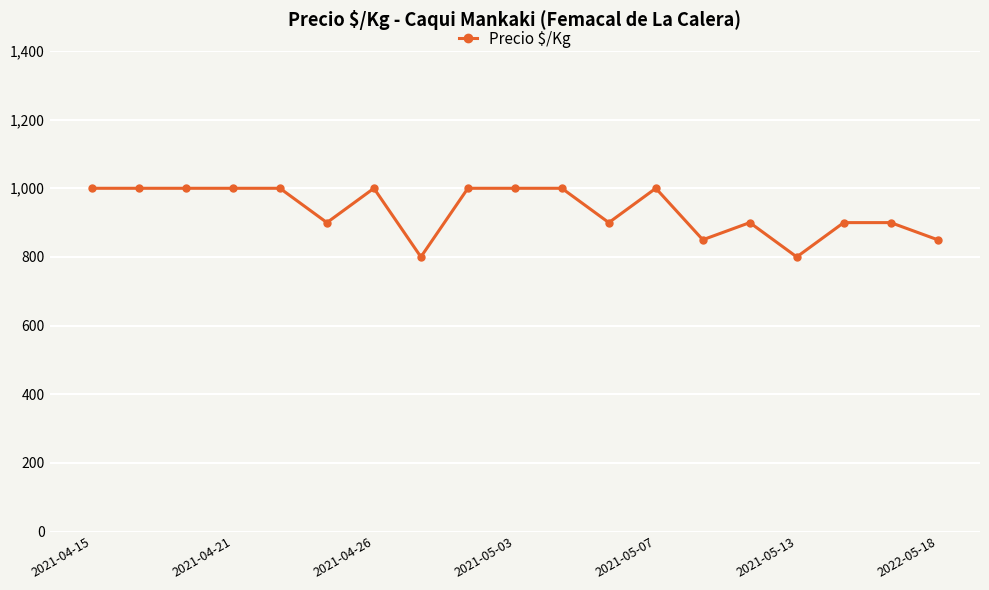

True or false: the data has more than 2 interior local peaks.

True